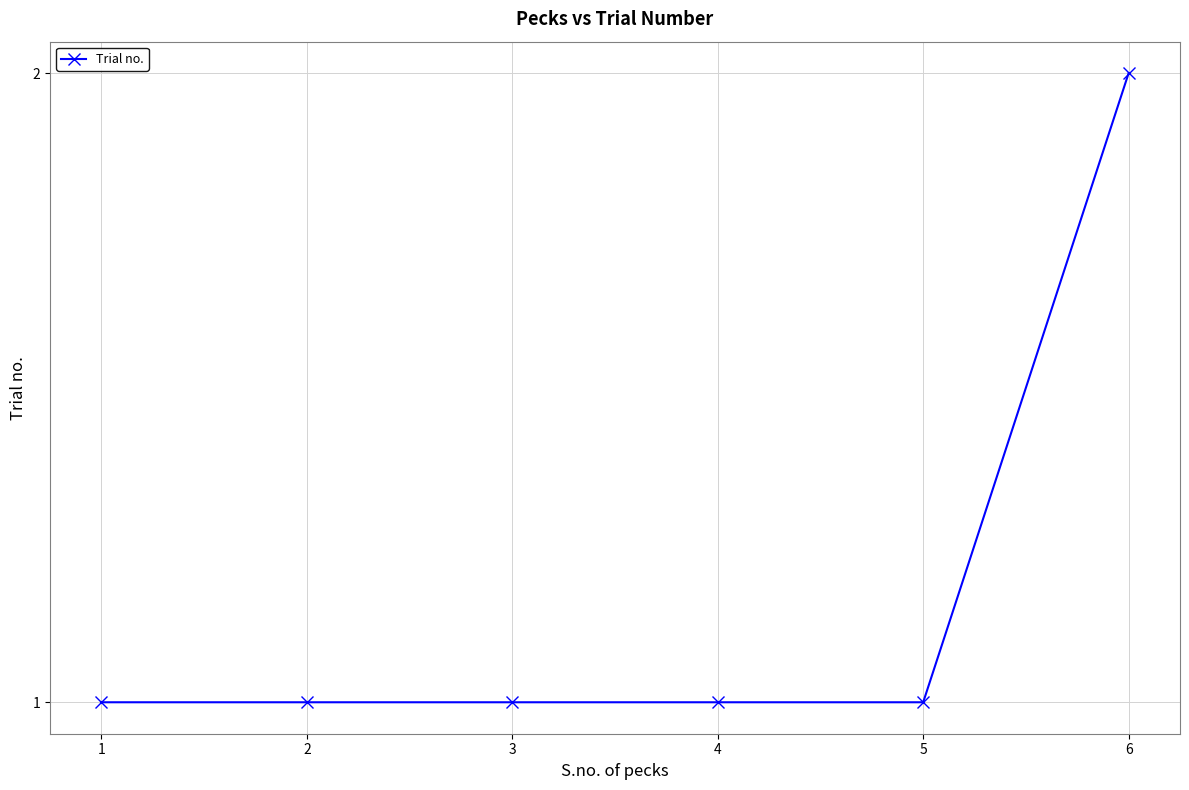

Approximately how many times larger is the value at 5 compared to 4?

1.0